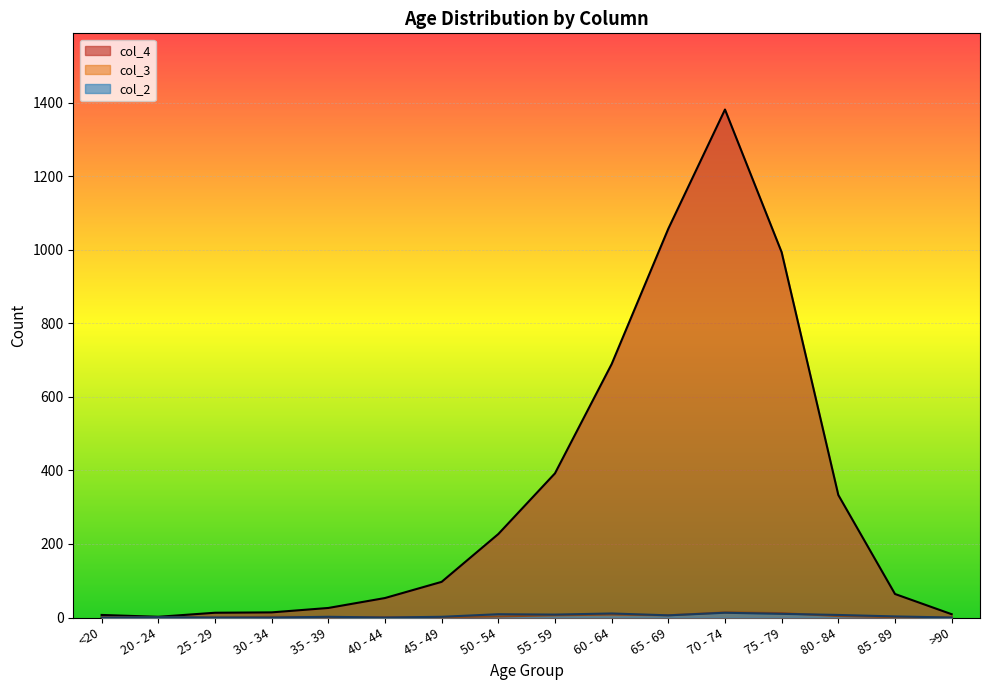

True or false: col_4 and col_3 intersect in this chart.

False